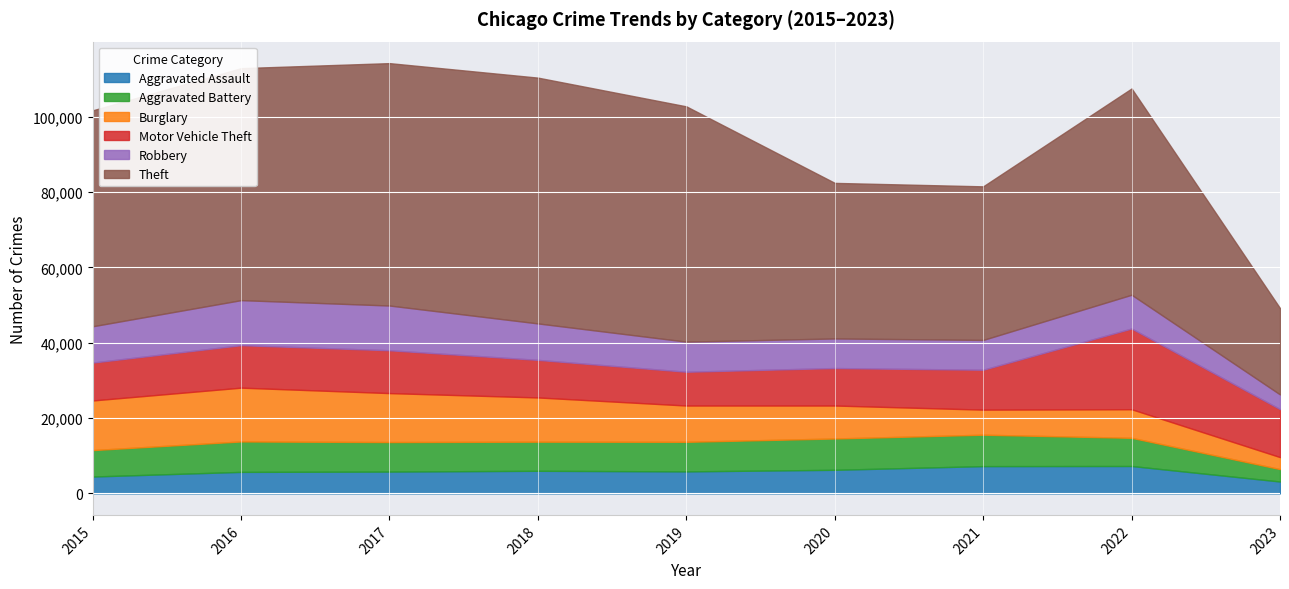

Between 2021 and 2018, which is larger?

2021